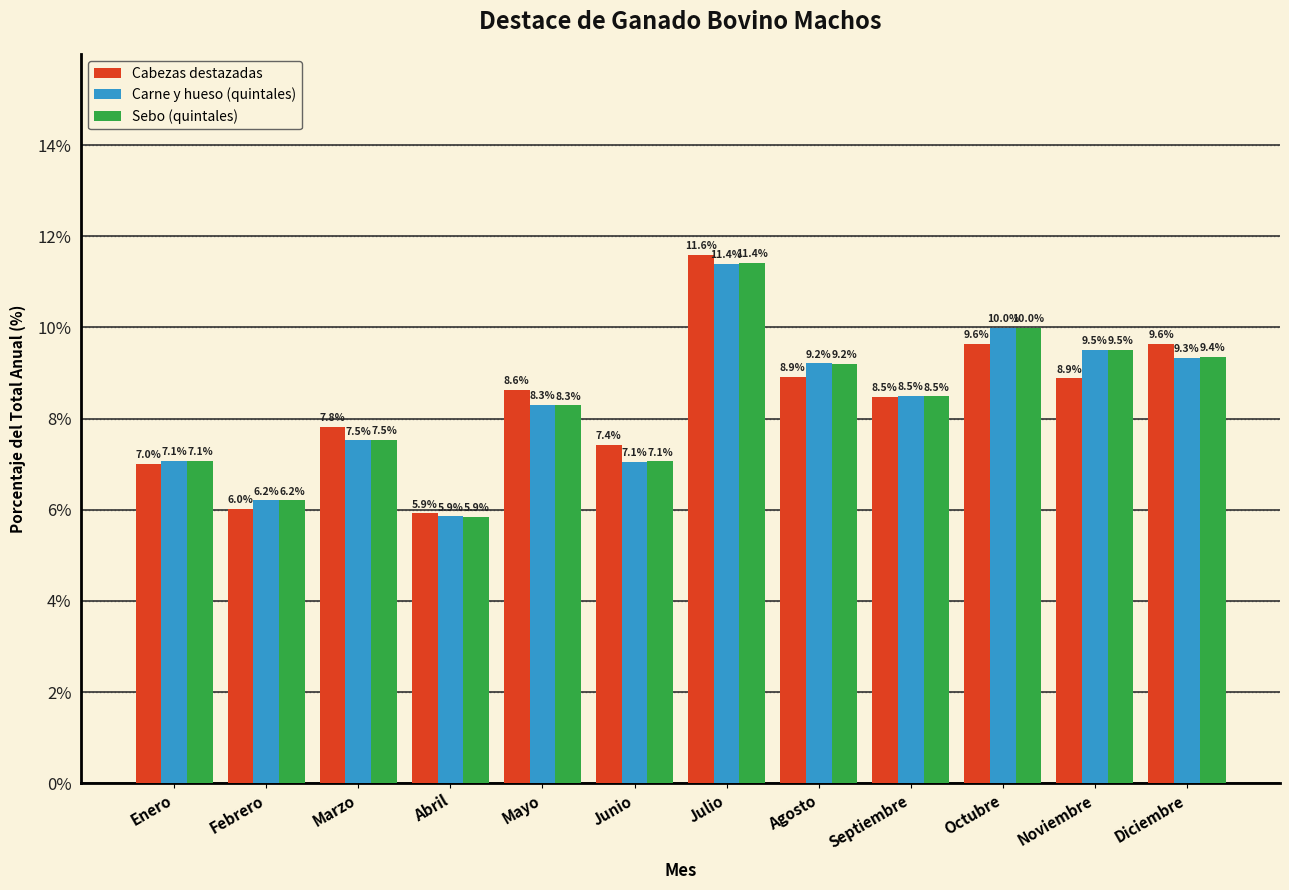

Reading left to right, what are all the values shown in this chart?

Cabezas destazadas: Enero=7.0	Febrero=6.0	Marzo=7.8	Abril=5.9	Mayo=8.6	Junio=7.4	Julio=11.6	Agosto=8.9	Septiembre=8.5	Octubre=9.6	Noviembre=8.9	Diciembre=9.6
Carne y hueso (quintales): Enero=7.1	Febrero=6.2	Marzo=7.5	Abril=5.9	Mayo=8.3	Junio=7.1	Julio=11.4	Agosto=9.2	Septiembre=8.5	Octubre=10.0	Noviembre=9.5	Diciembre=9.3
Sebo (quintales): Enero=7.1	Febrero=6.2	Marzo=7.5	Abril=5.9	Mayo=8.3	Junio=7.1	Julio=11.4	Agosto=9.2	Septiembre=8.5	Octubre=10.0	Noviembre=9.5	Diciembre=9.4